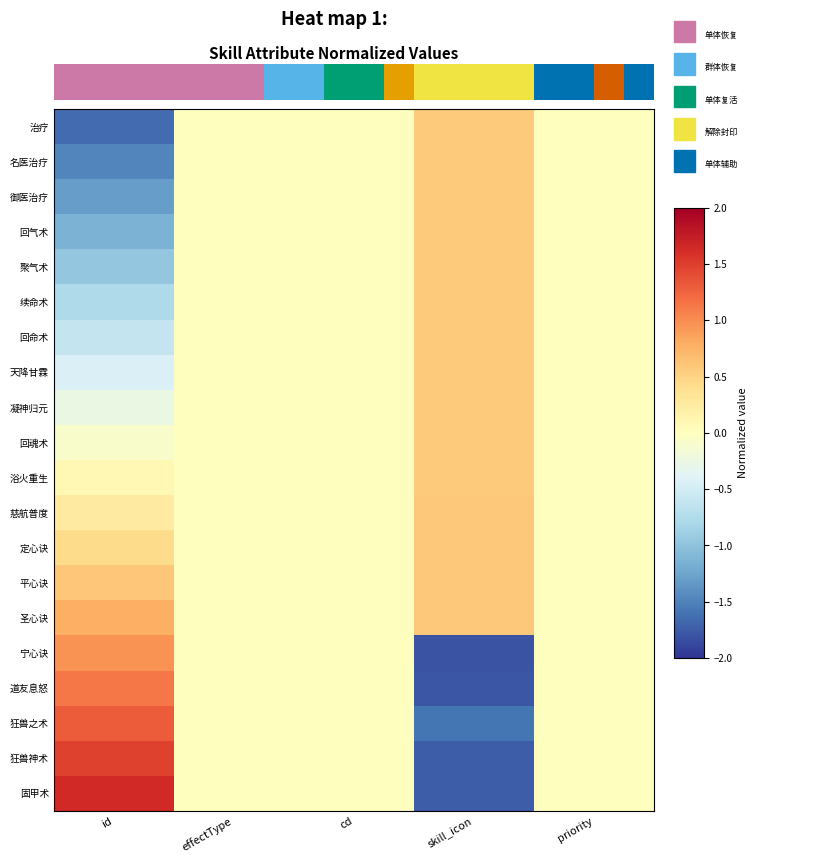

Reading left to right, transcribe all the data shown in this chart.

治疗: id=-1.6	effectType=0.0	cd=0.0	skill_icon=0.6	priority=0.0
名医治疗: id=-1.5	effectType=0.0	cd=0.0	skill_icon=0.6	priority=0.0
御医治疗: id=-1.3	effectType=0.0	cd=0.0	skill_icon=0.6	priority=0.0
回气术: id=-1.1	effectType=0.0	cd=0.0	skill_icon=0.6	priority=0.0
聚气术: id=-1.0	effectType=0.0	cd=0.0	skill_icon=0.6	priority=0.0
续命术: id=-0.8	effectType=0.0	cd=0.0	skill_icon=0.6	priority=0.0
回命术: id=-0.6	effectType=0.0	cd=0.0	skill_icon=0.6	priority=0.0
天降甘霖: id=-0.4	effectType=0.0	cd=0.0	skill_icon=0.6	priority=0.0
凝神归元: id=-0.3	effectType=0.0	cd=0.0	skill_icon=0.6	priority=0.0
回魂术: id=-0.1	effectType=0.0	cd=0.0	skill_icon=0.6	priority=0.0
浴火重生: id=0.1	effectType=0.0	cd=0.0	skill_icon=0.6	priority=0.0
慈航普度: id=0.3	effectType=0.0	cd=0.0	skill_icon=0.6	priority=0.0
定心诀: id=0.4	effectType=0.0	cd=0.0	skill_icon=0.6	priority=0.0
平心诀: id=0.6	effectType=0.0	cd=0.0	skill_icon=0.6	priority=0.0
圣心诀: id=0.8	effectType=0.0	cd=0.0	skill_icon=0.6	priority=0.0
宁心诀: id=1.0	effectType=0.0	cd=0.0	skill_icon=-1.8	priority=0.0
道友息怒: id=1.1	effectType=0.0	cd=0.0	skill_icon=-1.8	priority=0.0
狂兽之术: id=1.3	effectType=0.0	cd=0.0	skill_icon=-1.6	priority=0.0
狂兽神术: id=1.5	effectType=0.0	cd=0.0	skill_icon=-1.7	priority=0.0
固甲术: id=1.6	effectType=0.0	cd=0.0	skill_icon=-1.7	priority=0.0